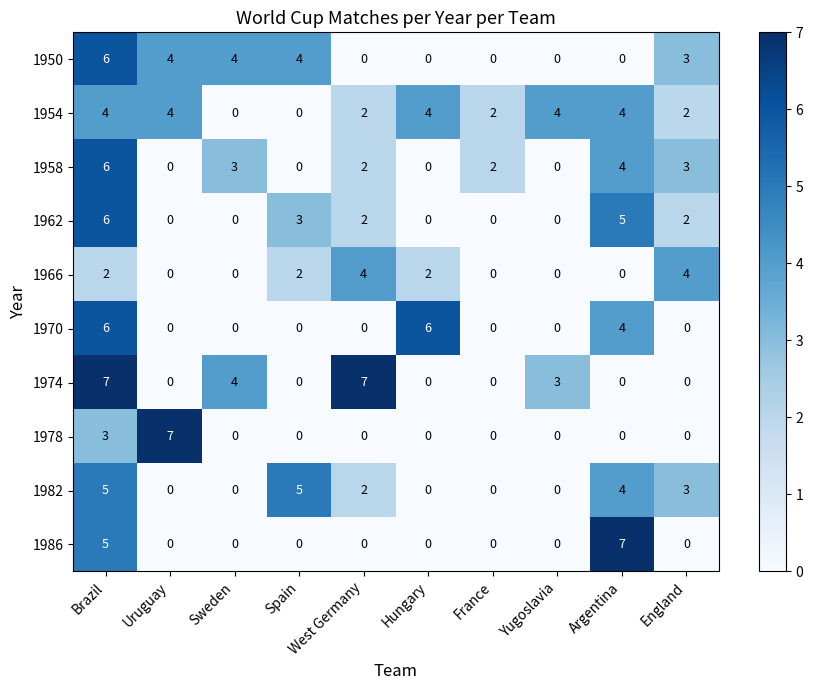

What is the greatest value displayed?

7